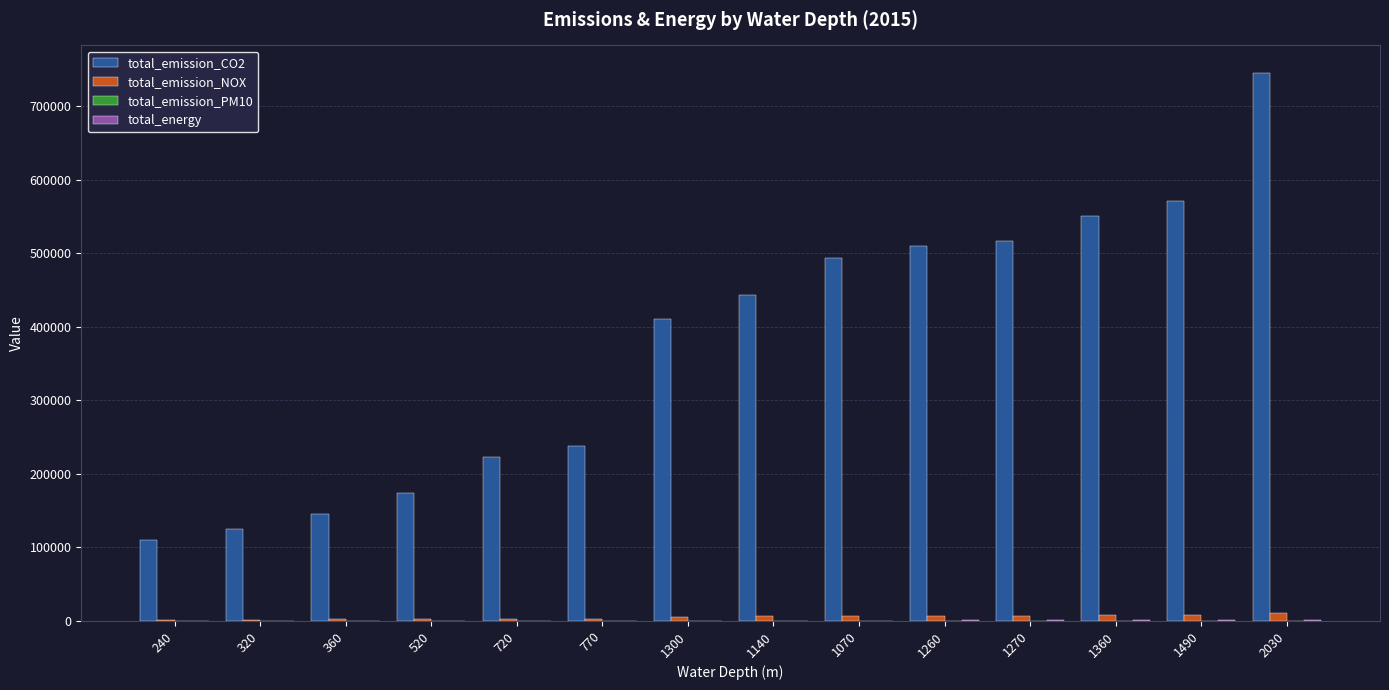

Are the bars horizontal?

No